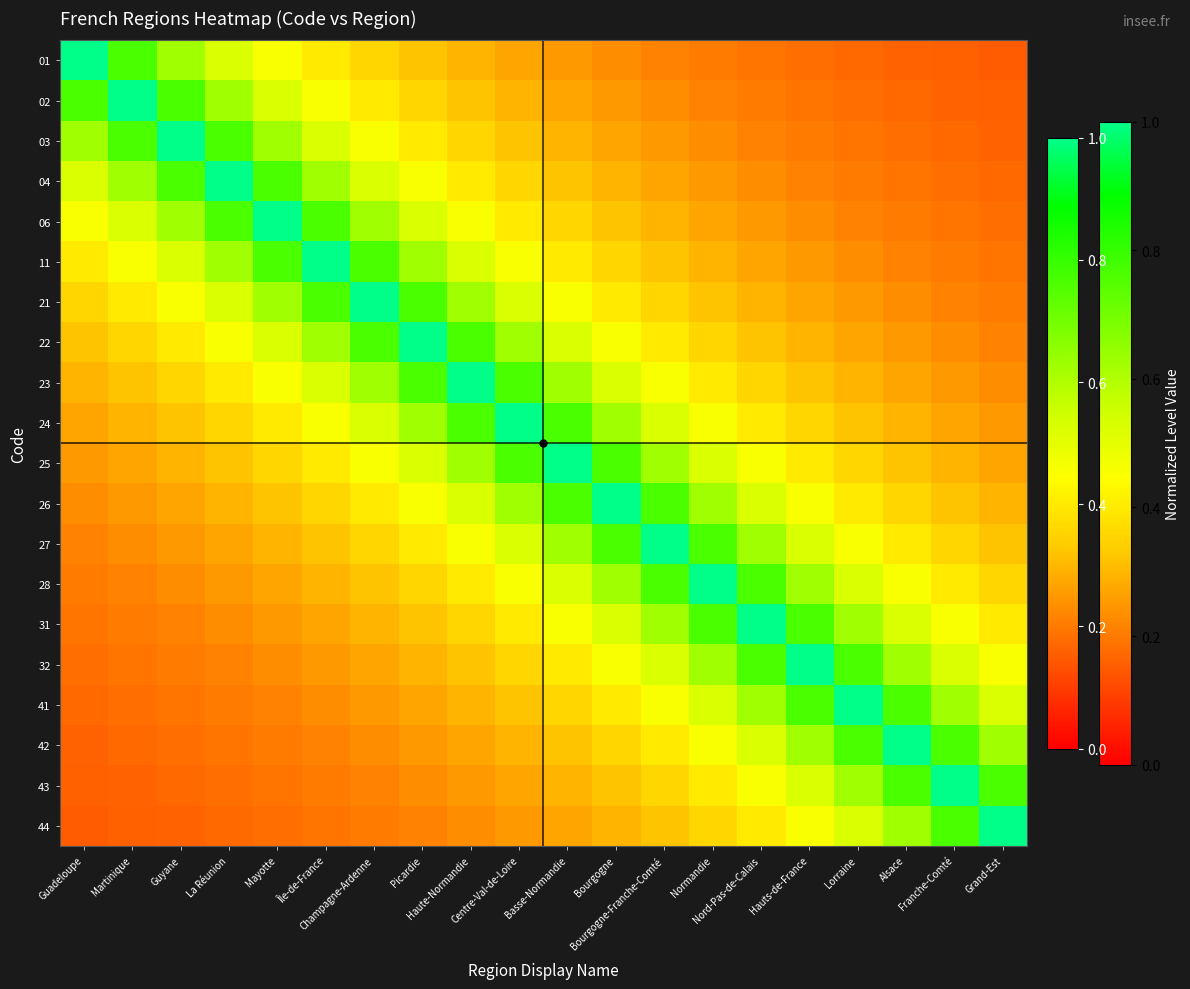

What is the total value across all series at Lorraine?

8.4